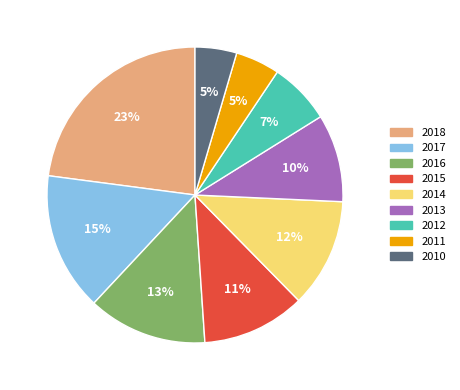

Which slice is the largest?

2018